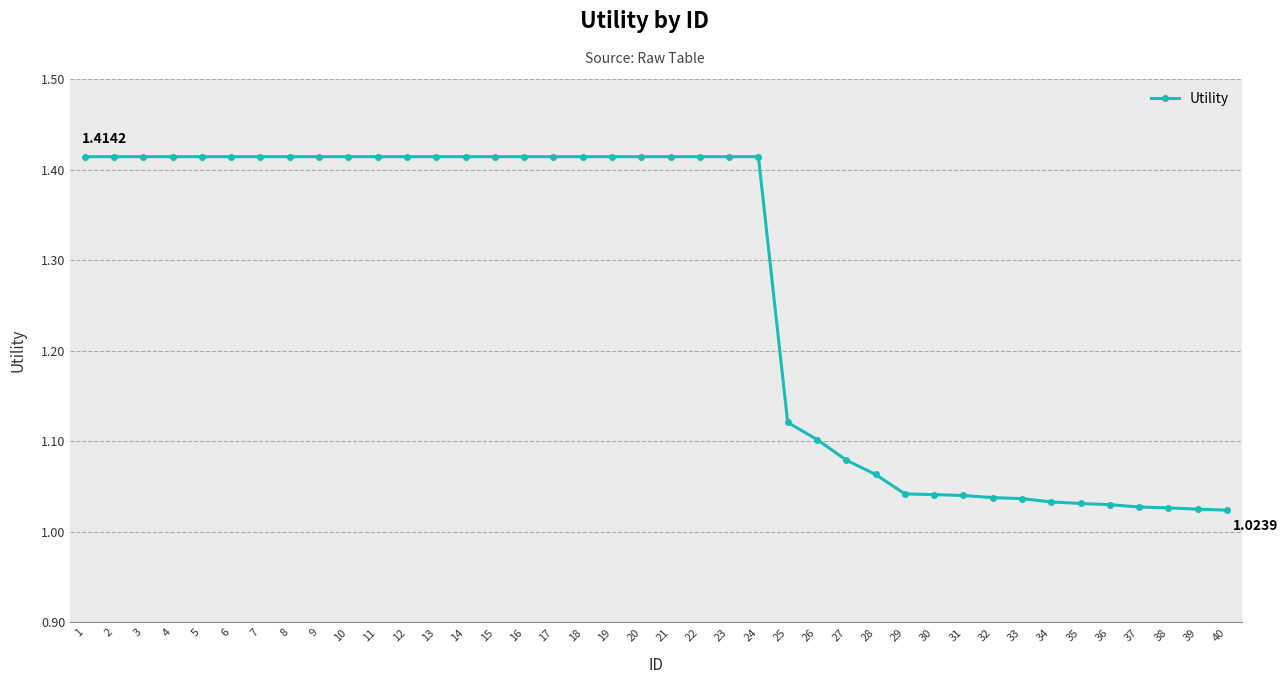

What is the average value?

1.3